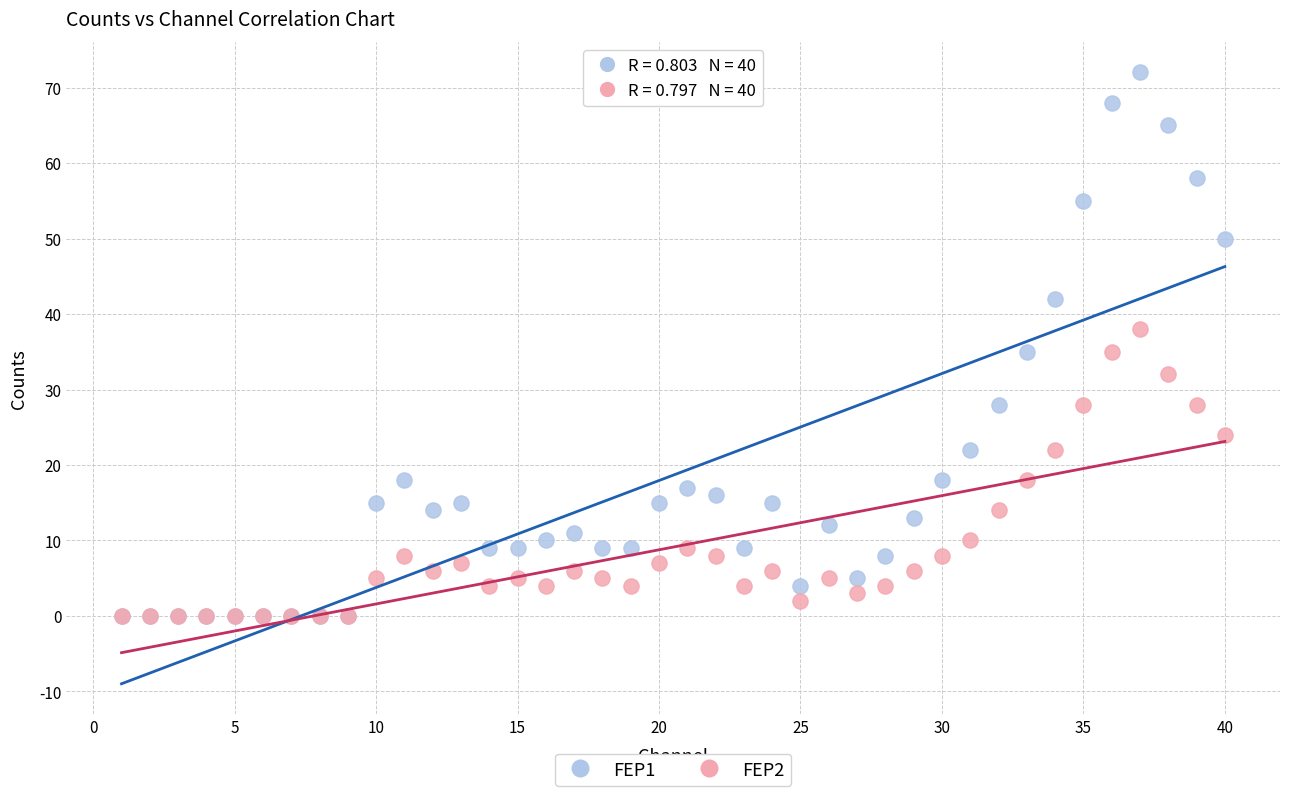

What are all the series names shown in the legend?

FEP1, FEP2